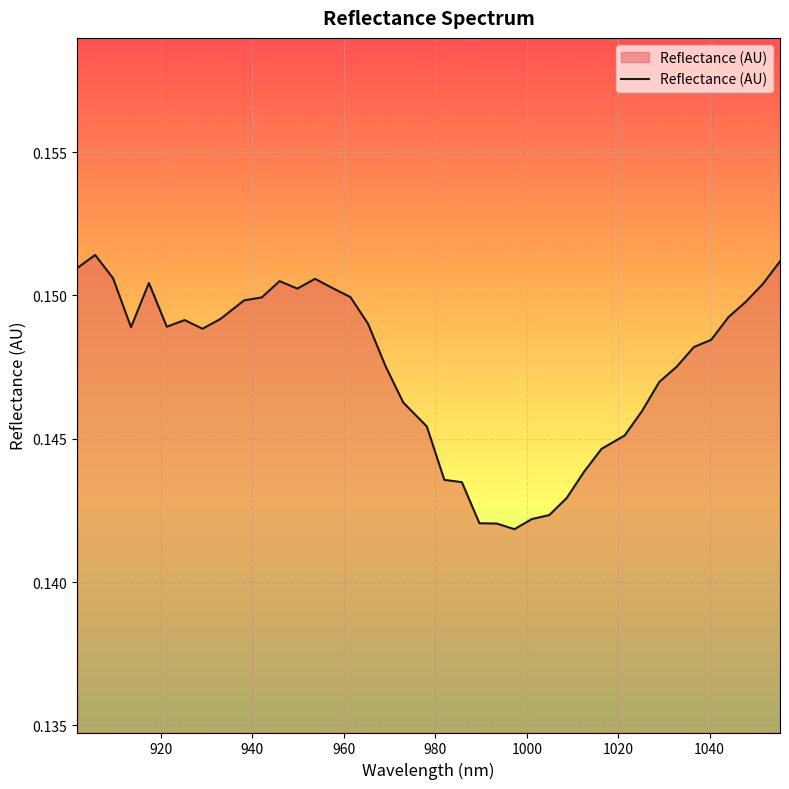

How many points are higher than both their immediate neighbors (excluding endpoints)?

5